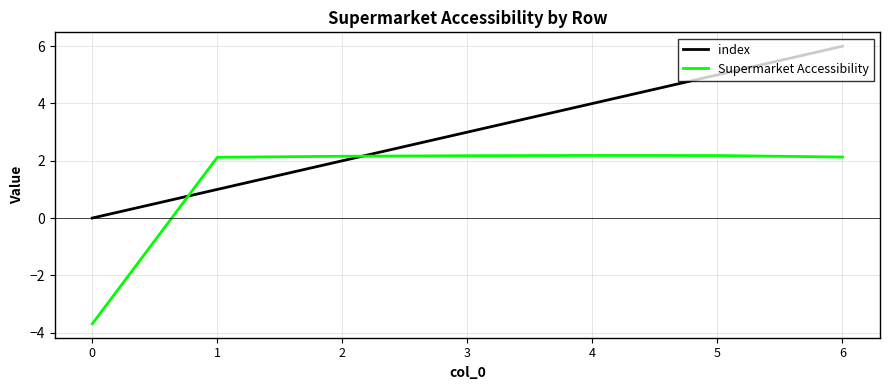

At which category does the chart reach its peak across all series?

6